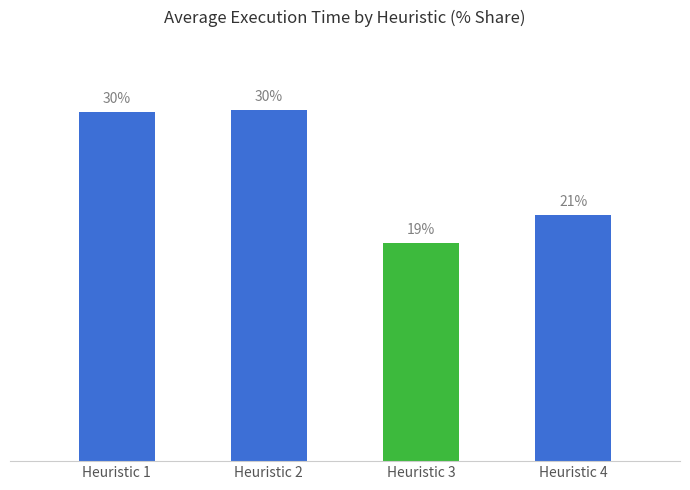

Between Heuristic 1 and Heuristic 3, which is larger?

Heuristic 1